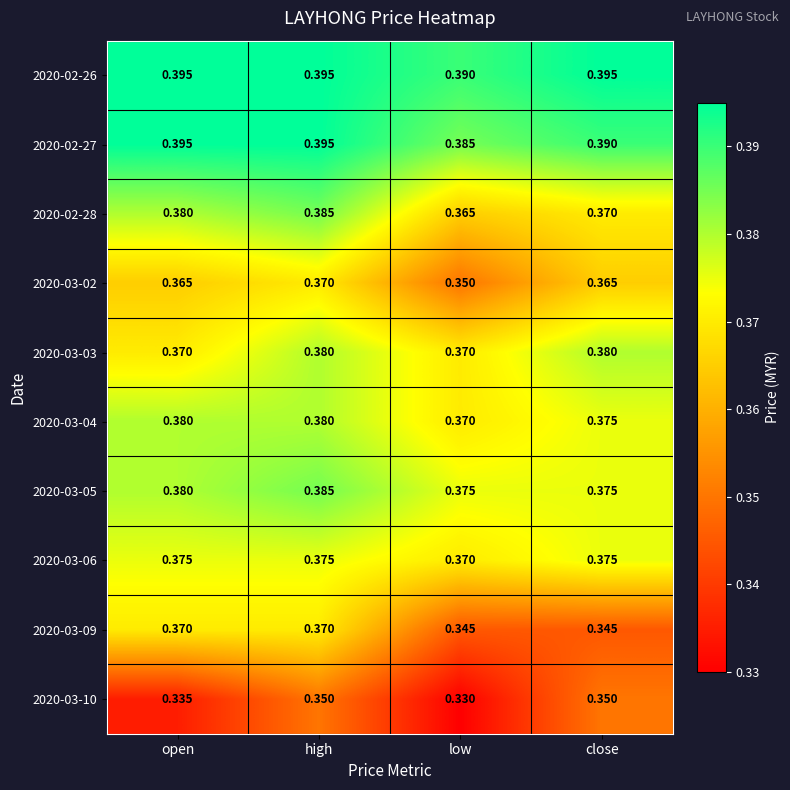

Is the value of 2020-02-26 at close greater than the value of 2020-02-27 at close?

Yes